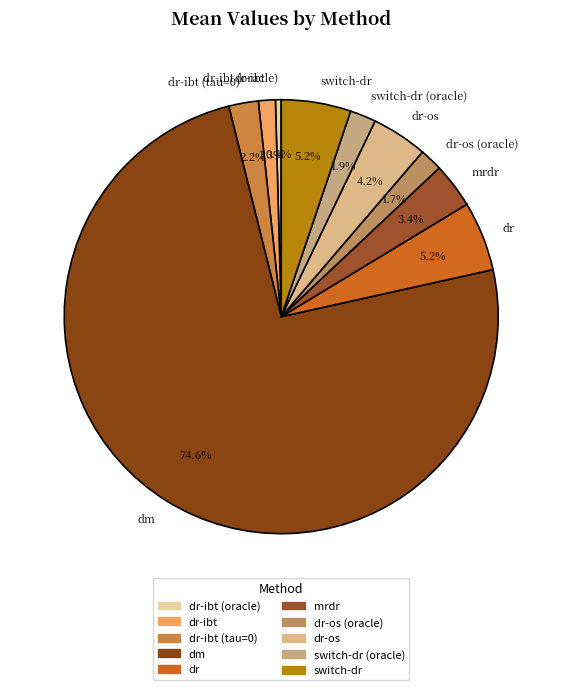

What portion of the pie excludes dr?

94.8%